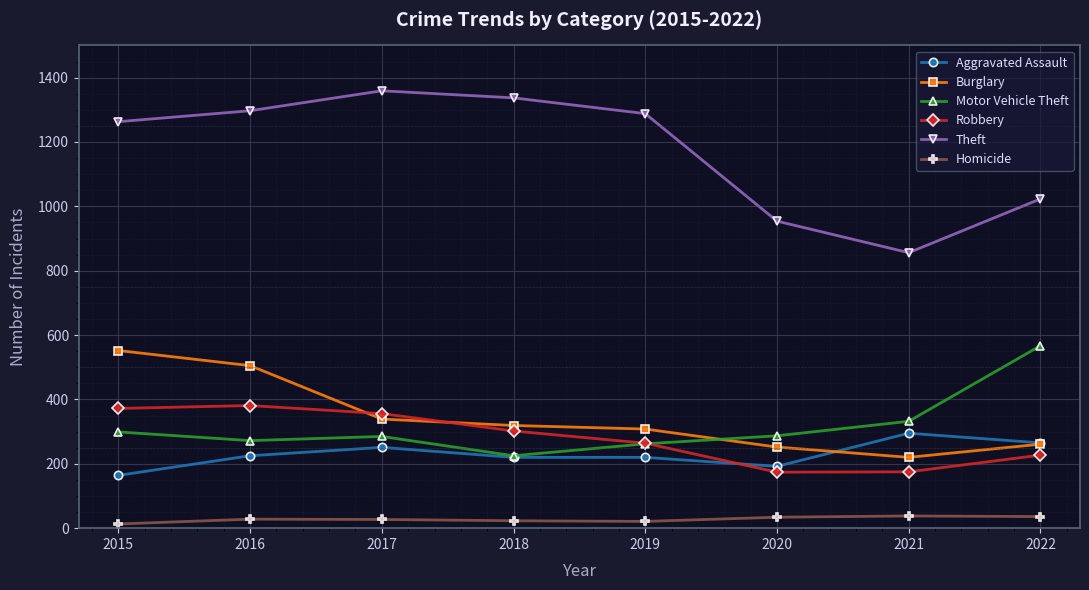

What is the difference between the maximum and minimum values in the Aggravated Assault series?

131